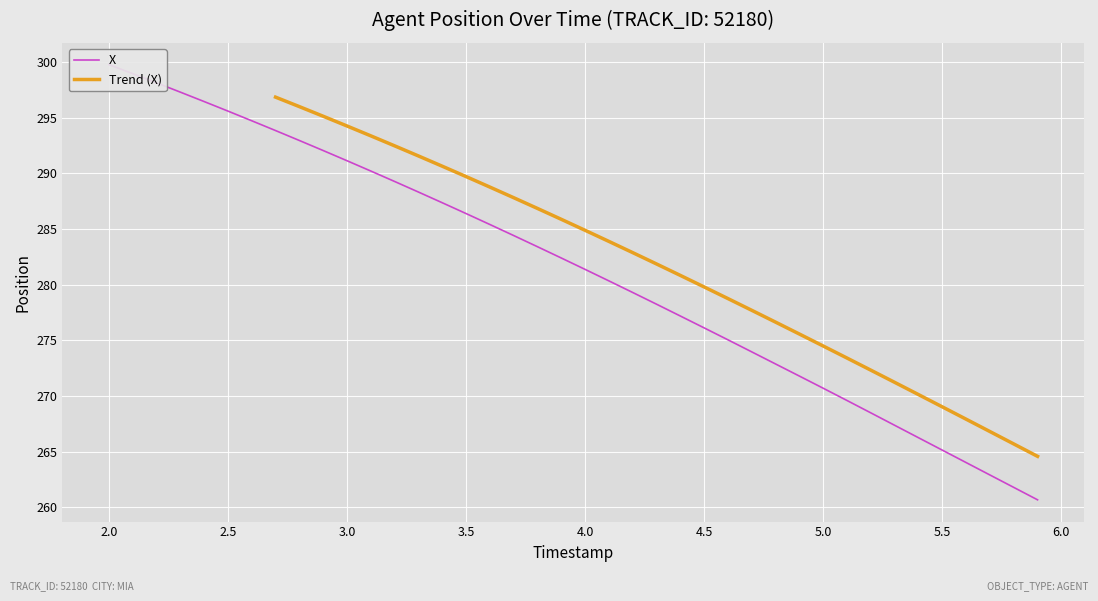

Reading left to right, list all the values displayed in this chart.

299.8	299.0	298.1	297.3	296.5	295.6	294.7	293.8	293.0	292.1	291.1	290.2	289.3	288.3	287.4	286.4	285.4	284.4	283.4	282.4	281.4	280.3	279.3	278.2	277.2	276.1	275.0	274.0	272.9	271.8	270.7	269.6	268.5	267.4	266.3	265.1	264.0	262.9	261.8	260.7